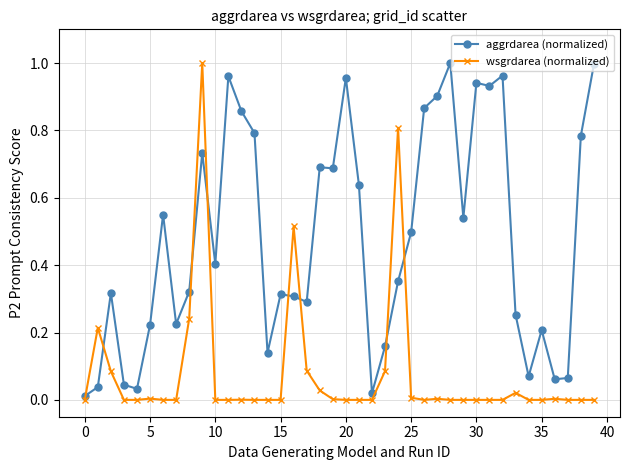

Which series has the widest spread of values?

wsgrdarea (normalized)